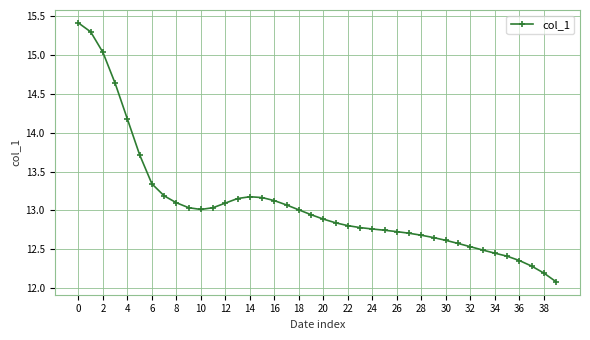

What is the minimum value shown in the chart?

12.1